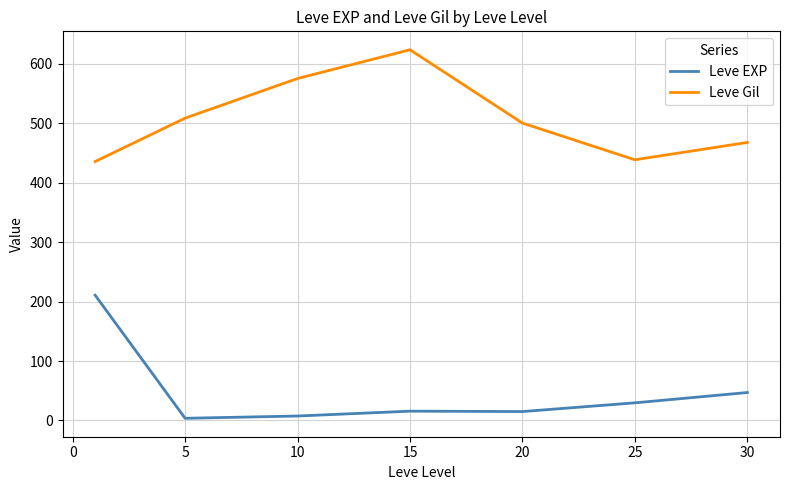

What is the difference between the maximum and minimum values in the Leve EXP series?

207.0